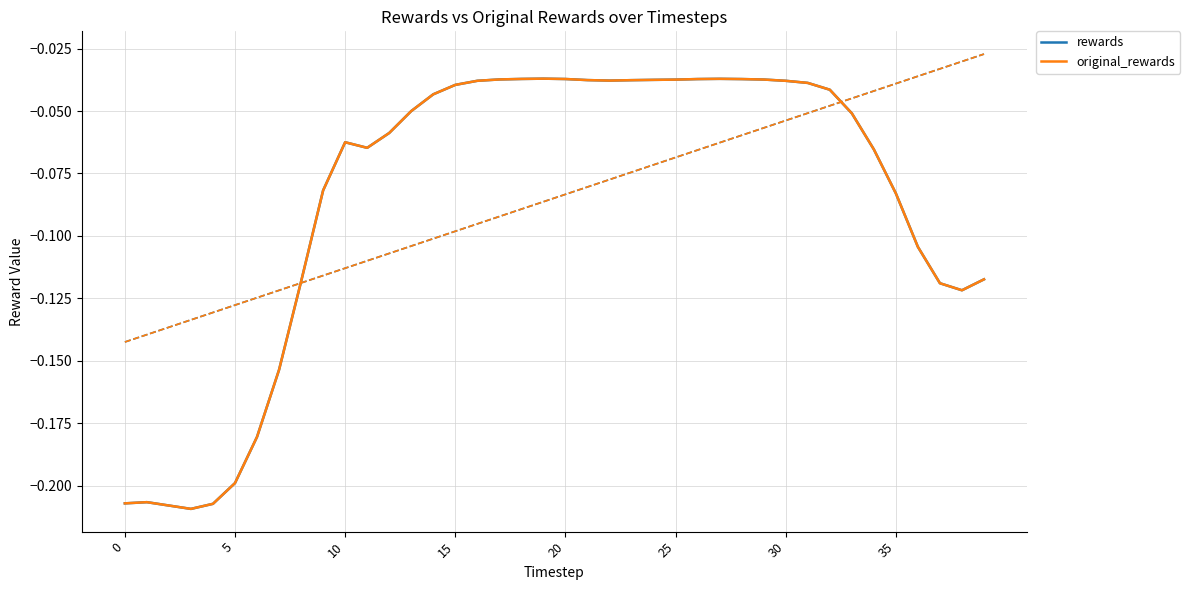

What is the sum of the original_rewards values at 13 and 32?

-0.1